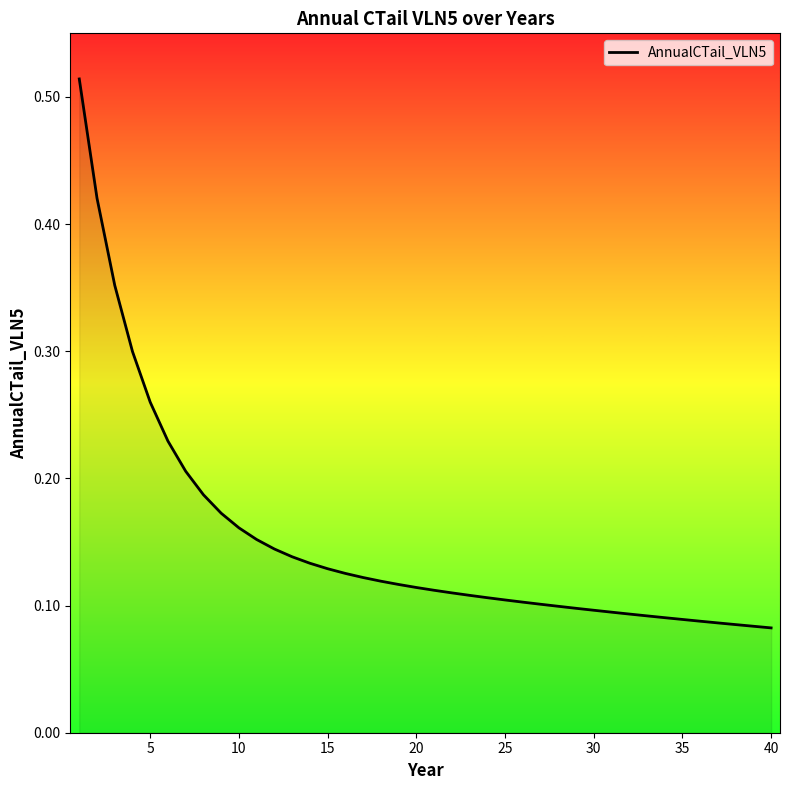

Does the chart have visible grid lines?

No